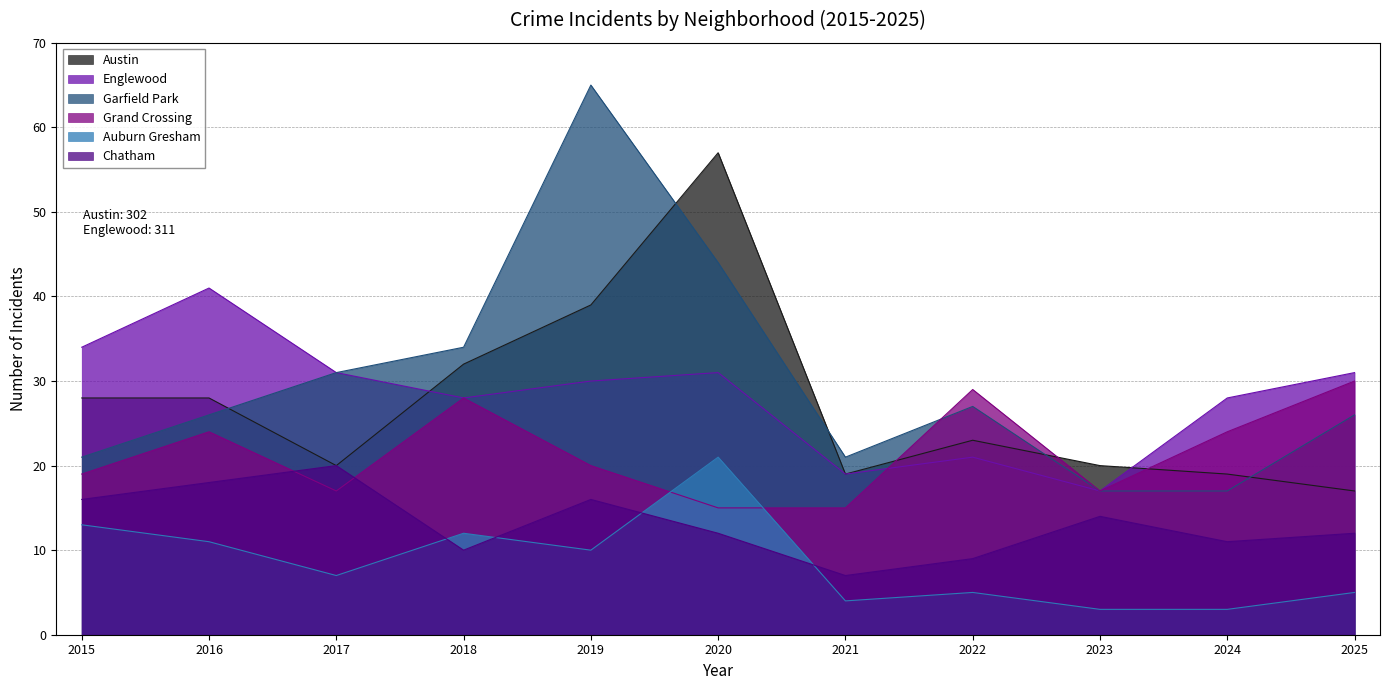

True or false: Garfield Park has a value of 26 at 2025.

True